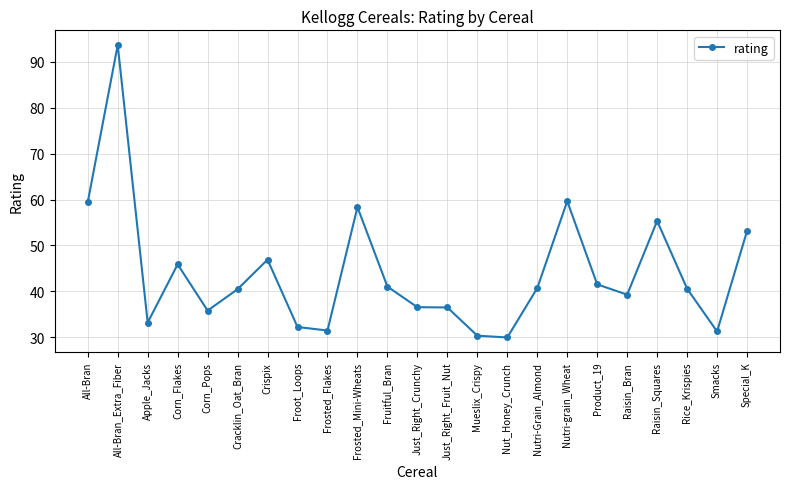

What is the smallest value displayed?

29.9